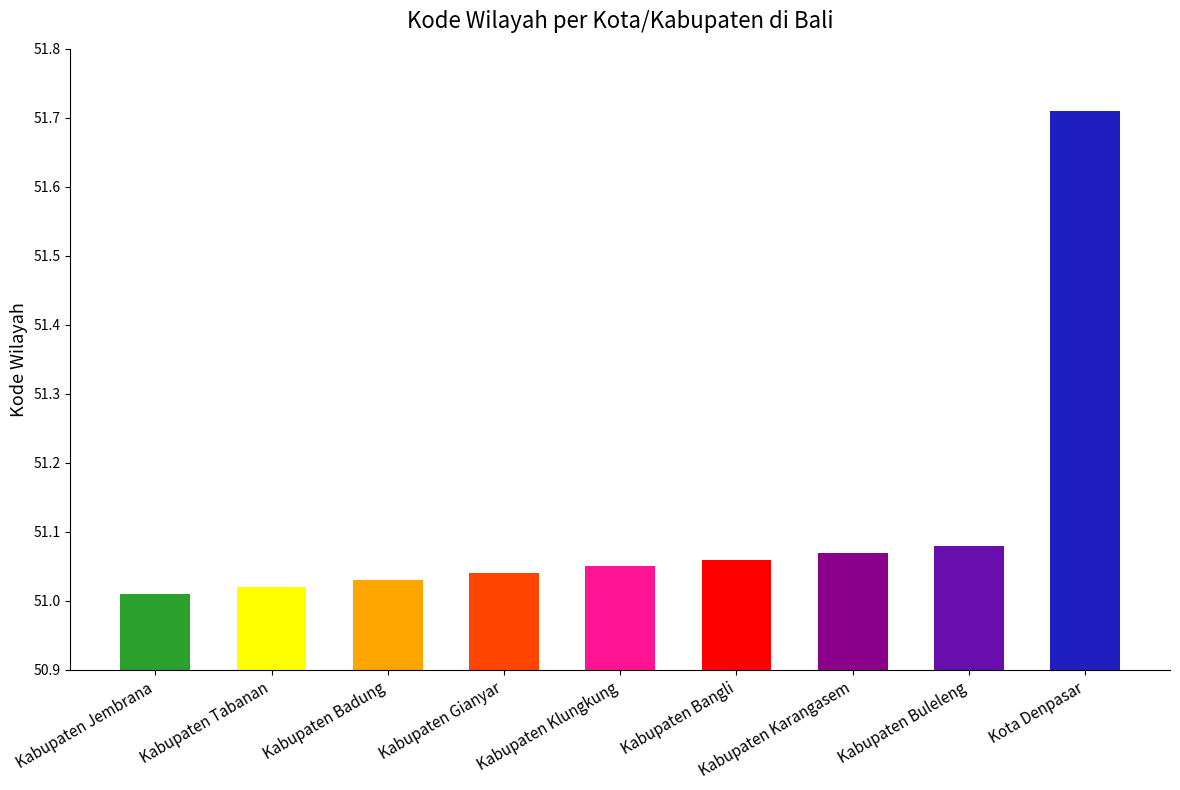

Where is the data nearest to the value 51?

Kabupaten Jembrana